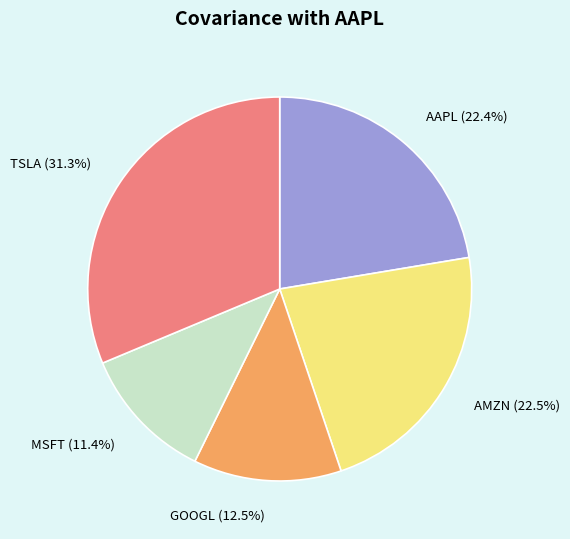

Does any single category account for the majority?

No